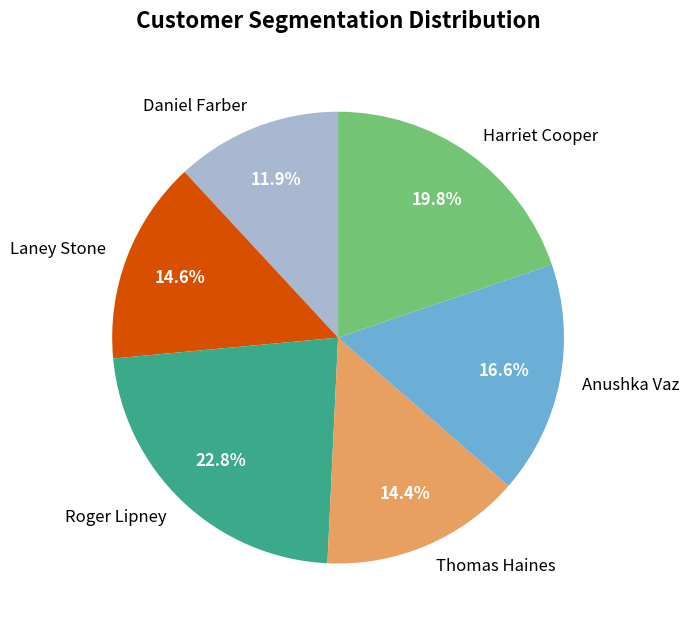

To the nearest percent, what is the difference between the Thomas Haines and Daniel Farber slice percentages?

2%